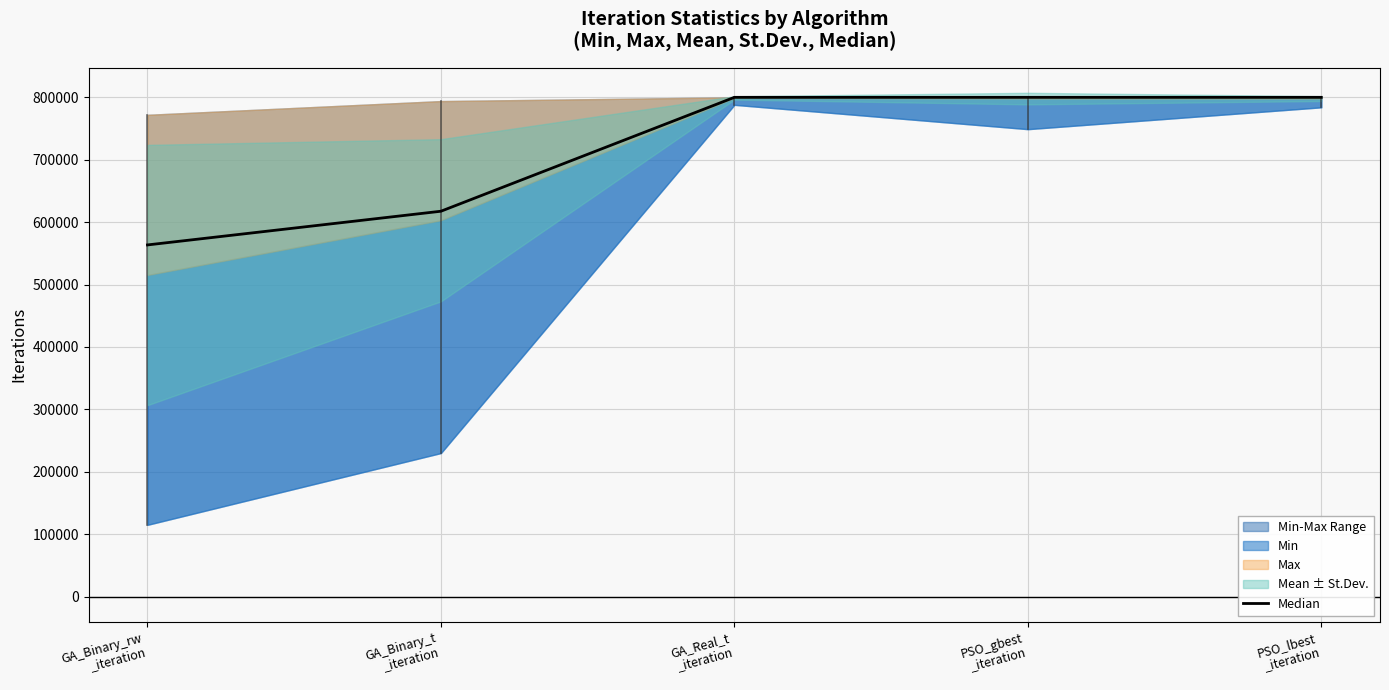

Reading left to right, list all the values displayed in this chart.

563500	617500	800000	800000	800000